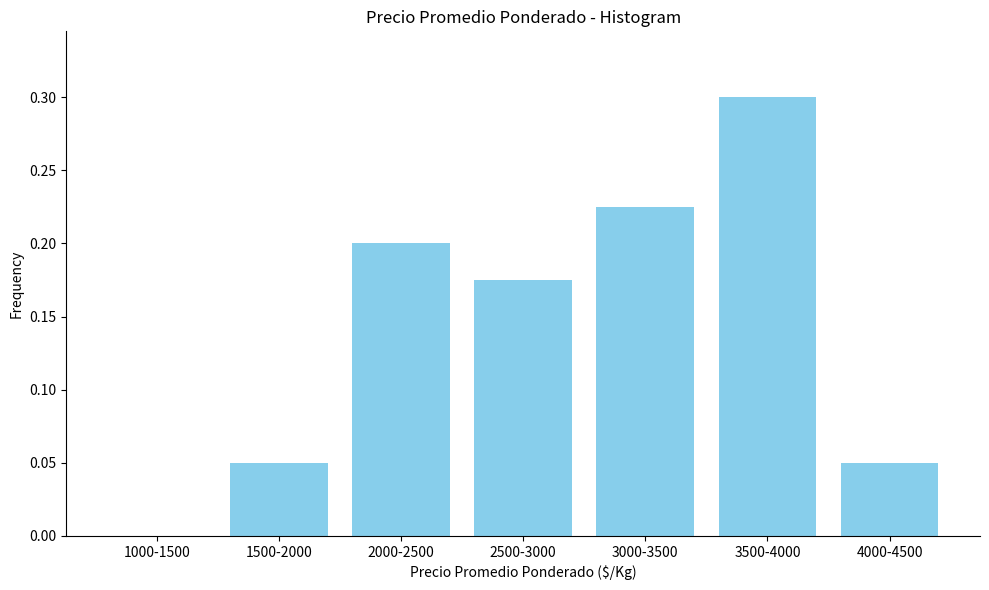

What is the sum of all values?

1.0